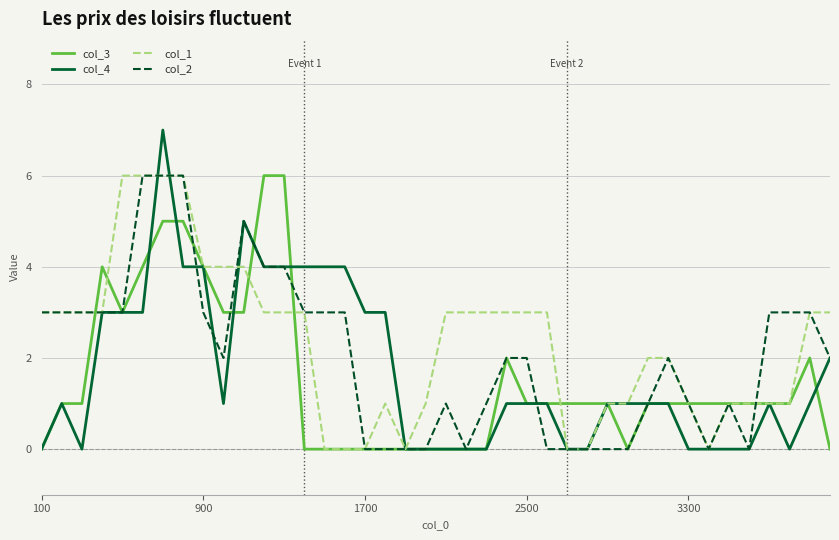

What is the greatest value displayed?

7